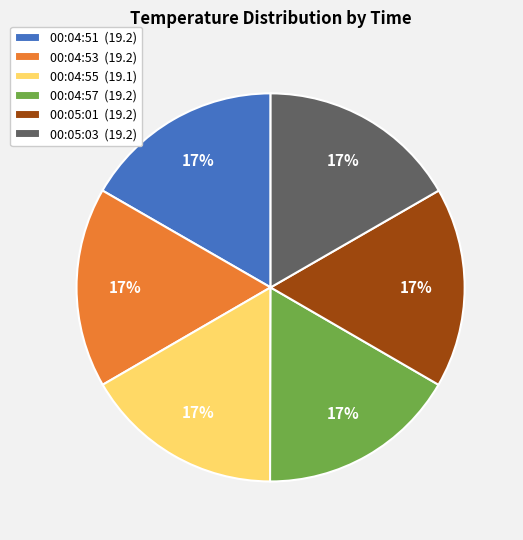

To the nearest percent, what portion does 00:04:51 represent?

17%